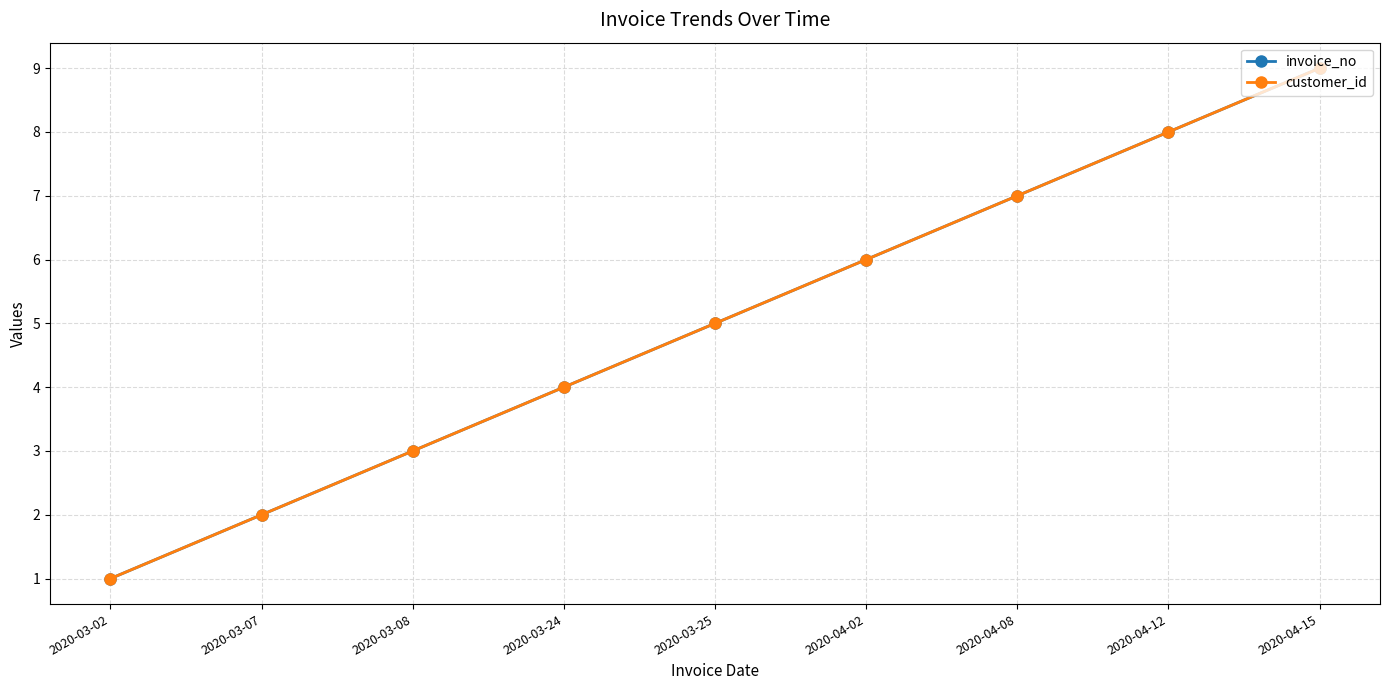

Does the chart display data point markers on the line(s)?

Yes